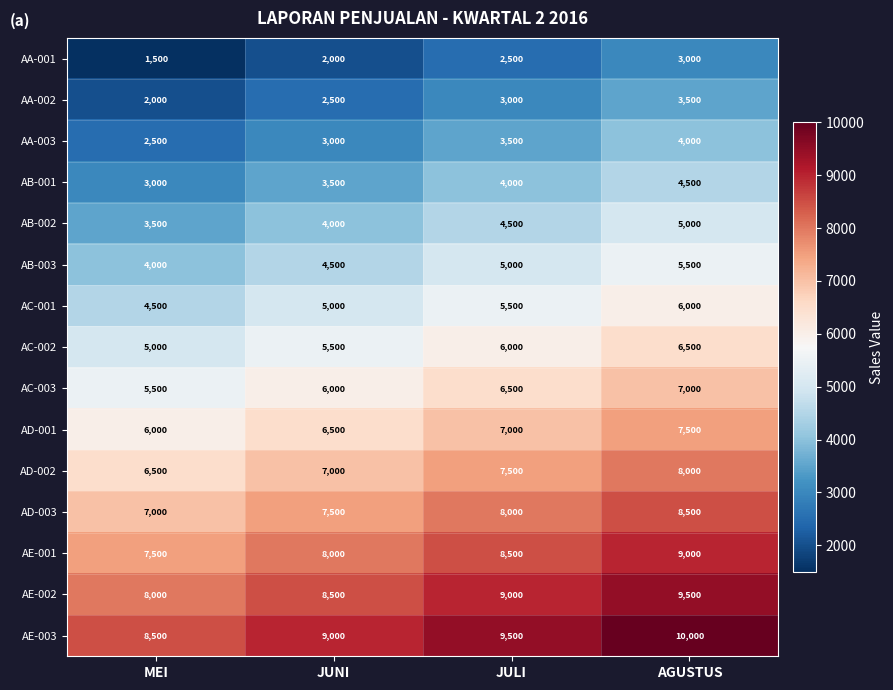

What is the spread (max minus min) of values at AGUSTUS?

7000